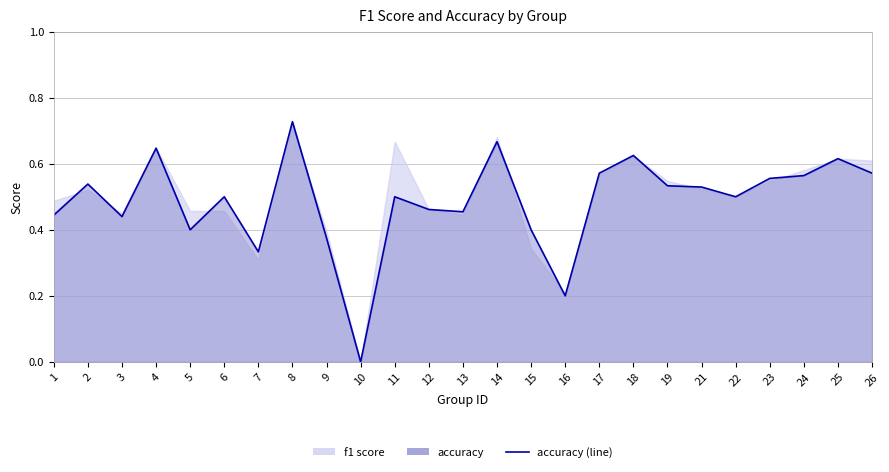

Where is the data nearest to the value 0?

10